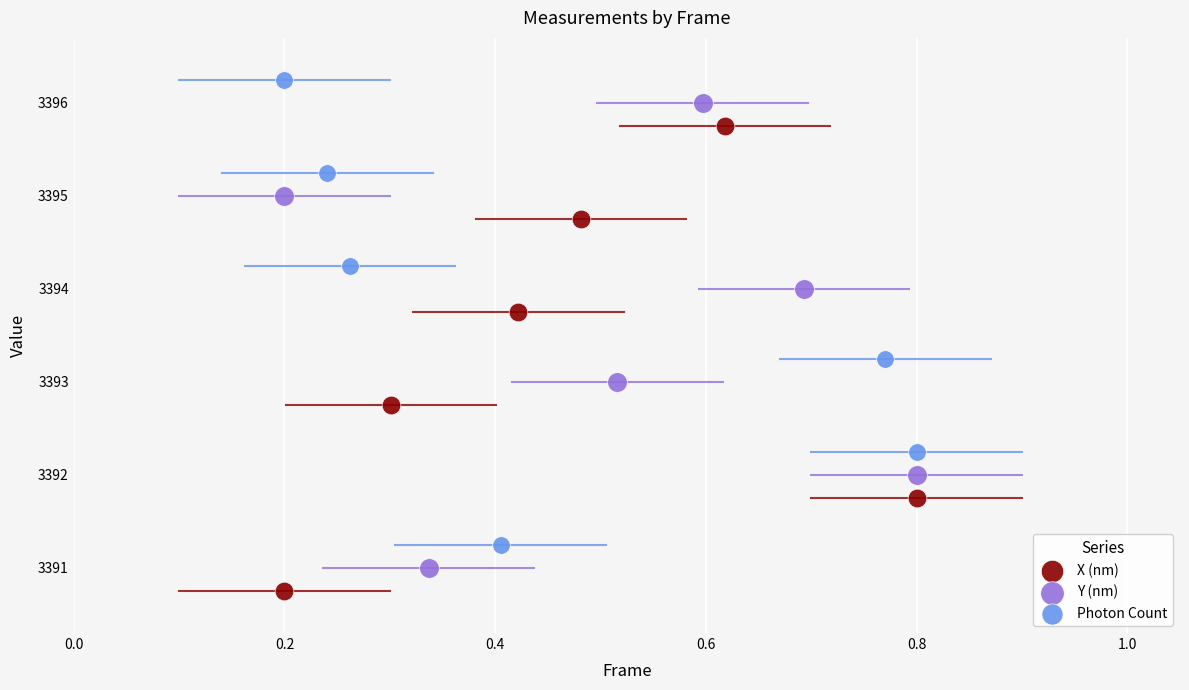

Which series contains the highest Y value?

Photon Count